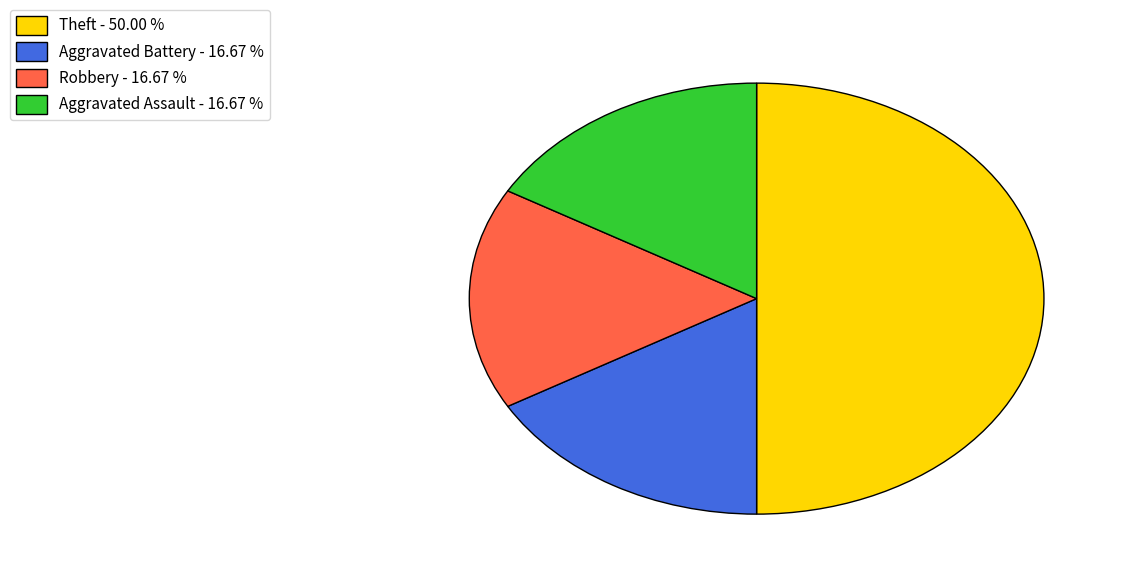

Does Aggravated Battery - 16.67 % represent more than half of the total?

No